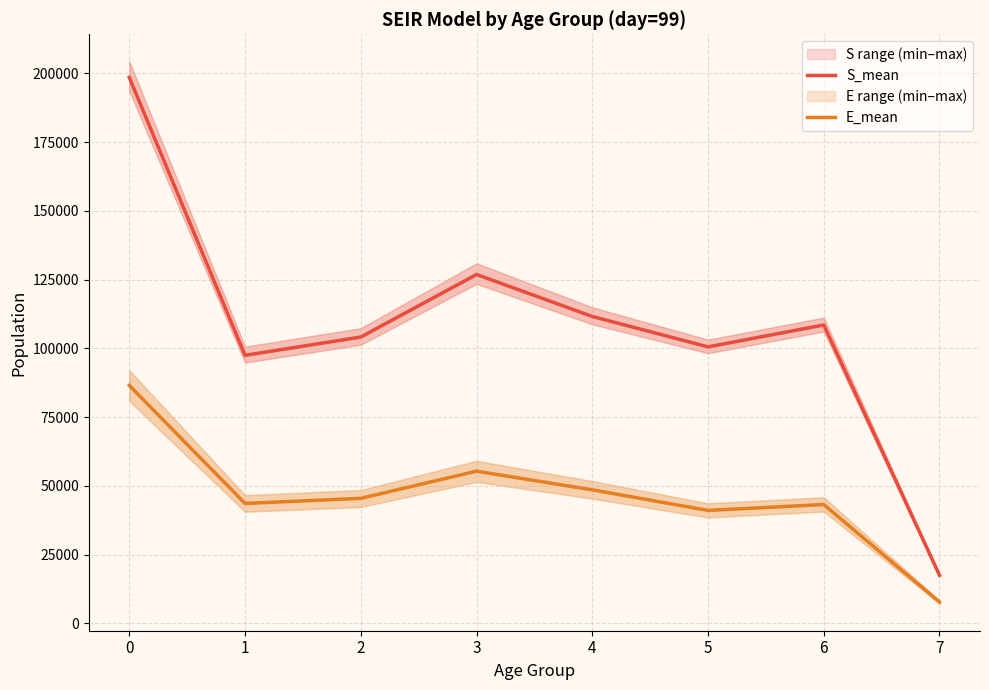

Rank the series by their average value, from lowest to highest.

E_mean, S_mean